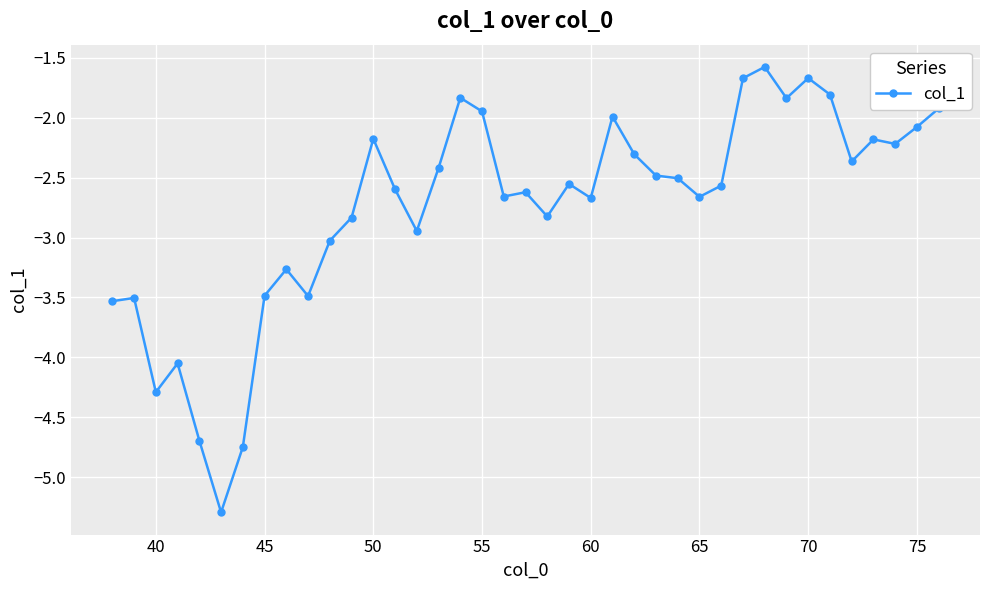

How many distinct data groups are displayed?

1